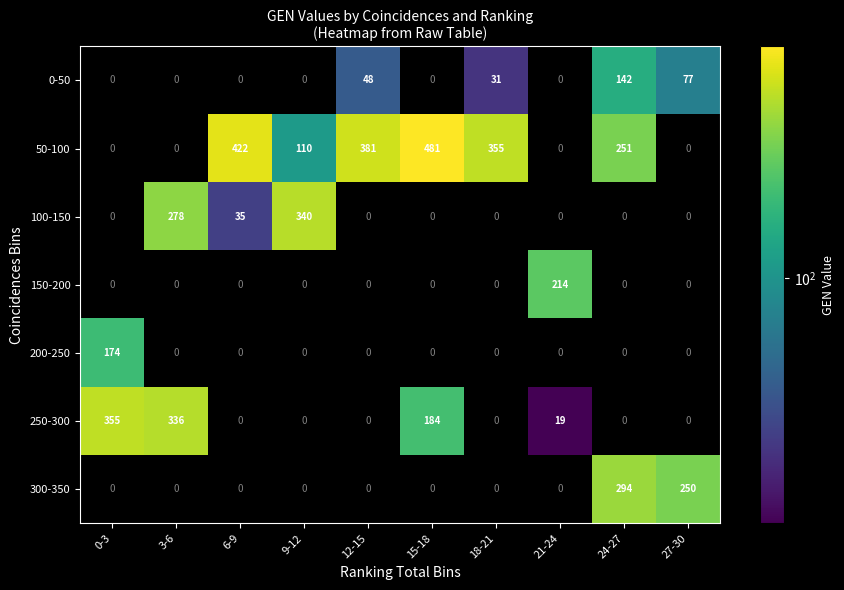

What is the highest value of the 250-300 series?

355